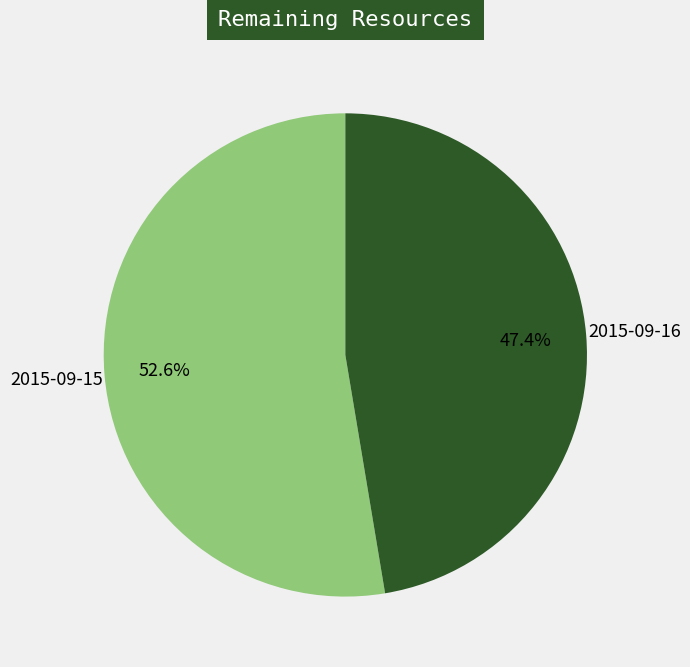

Count the number of slices in the pie.

2